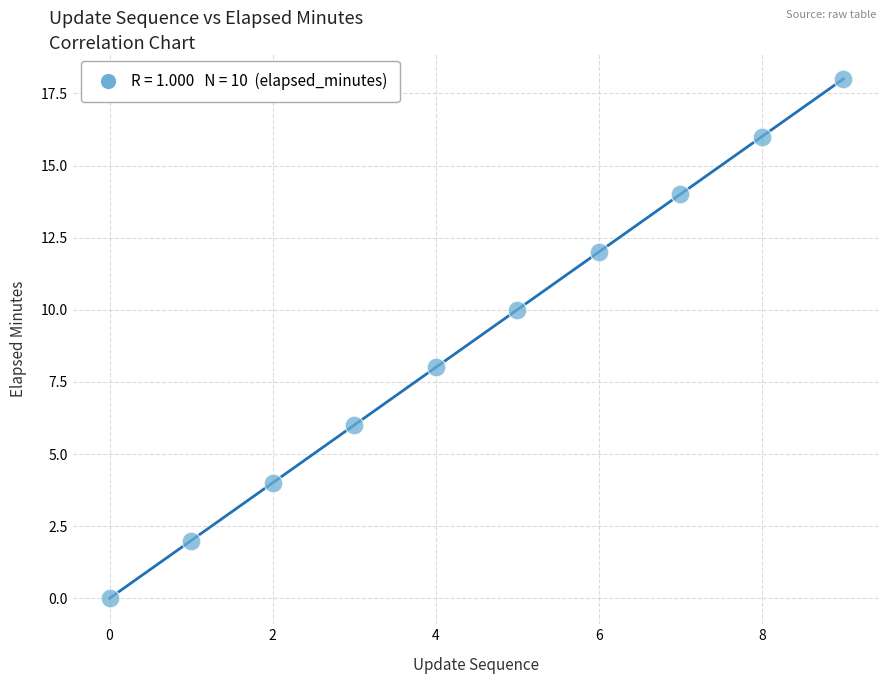

What is the range of Y values (max minus min)?

18